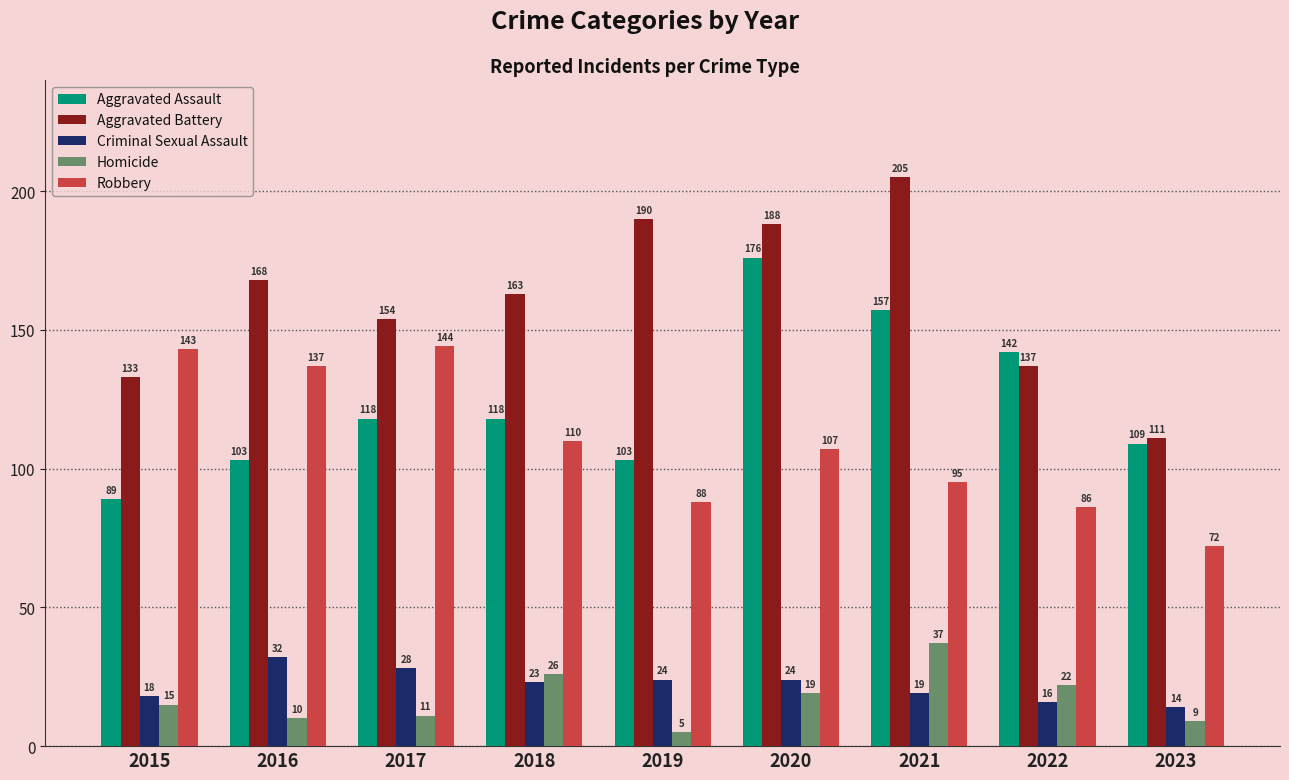

How many bars are there in each group?

5